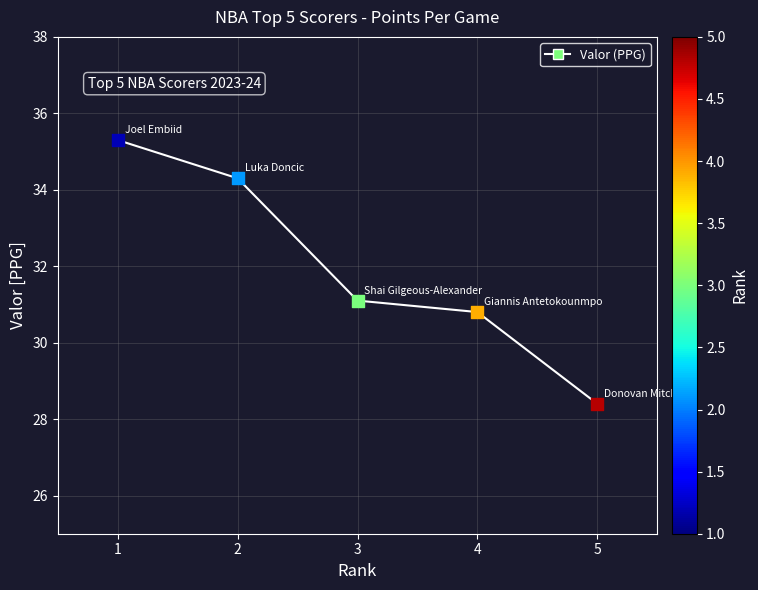

Approximately how many times larger is the value at 1 compared to 2?

1.0